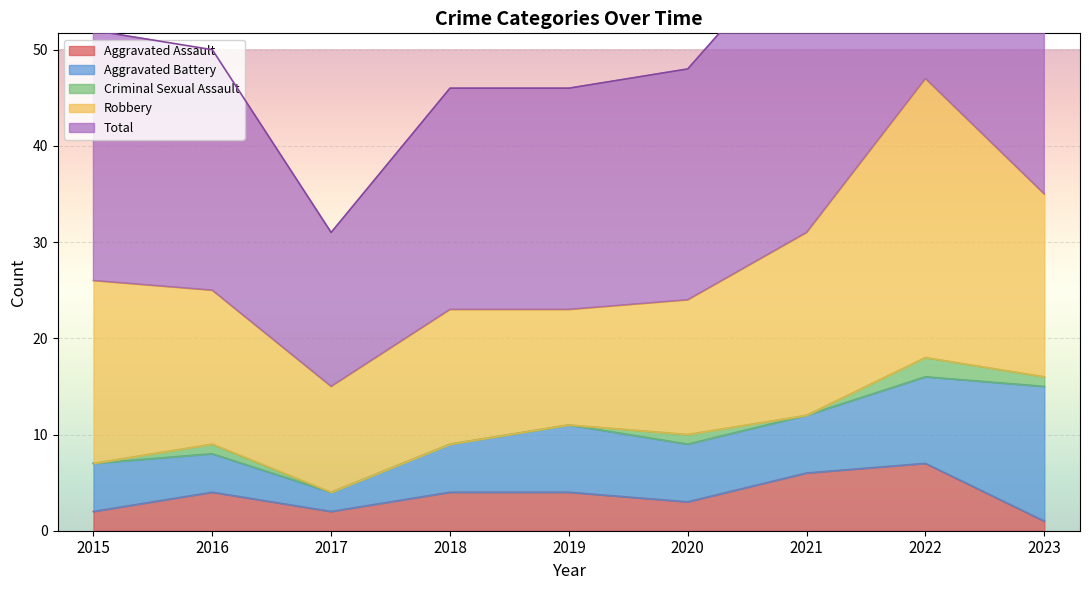

Reading left to right, transcribe all the data shown in this chart.

Aggravated Assault: 2015=2	2016=4	2017=2	2018=4	2019=4	2020=3	2021=6	2022=7	2023=1
Aggravated Battery: 2015=5	2016=4	2017=2	2018=5	2019=7	2020=6	2021=6	2022=9	2023=14
Criminal Sexual Assault: 2015=0	2016=1	2017=0	2018=0	2019=0	2020=1	2021=0	2022=2	2023=1
Robbery: 2015=19	2016=16	2017=11	2018=14	2019=12	2020=14	2021=19	2022=29	2023=19
Total: 2015=26	2016=25	2017=16	2018=23	2019=23	2020=24	2021=31	2022=47	2023=35